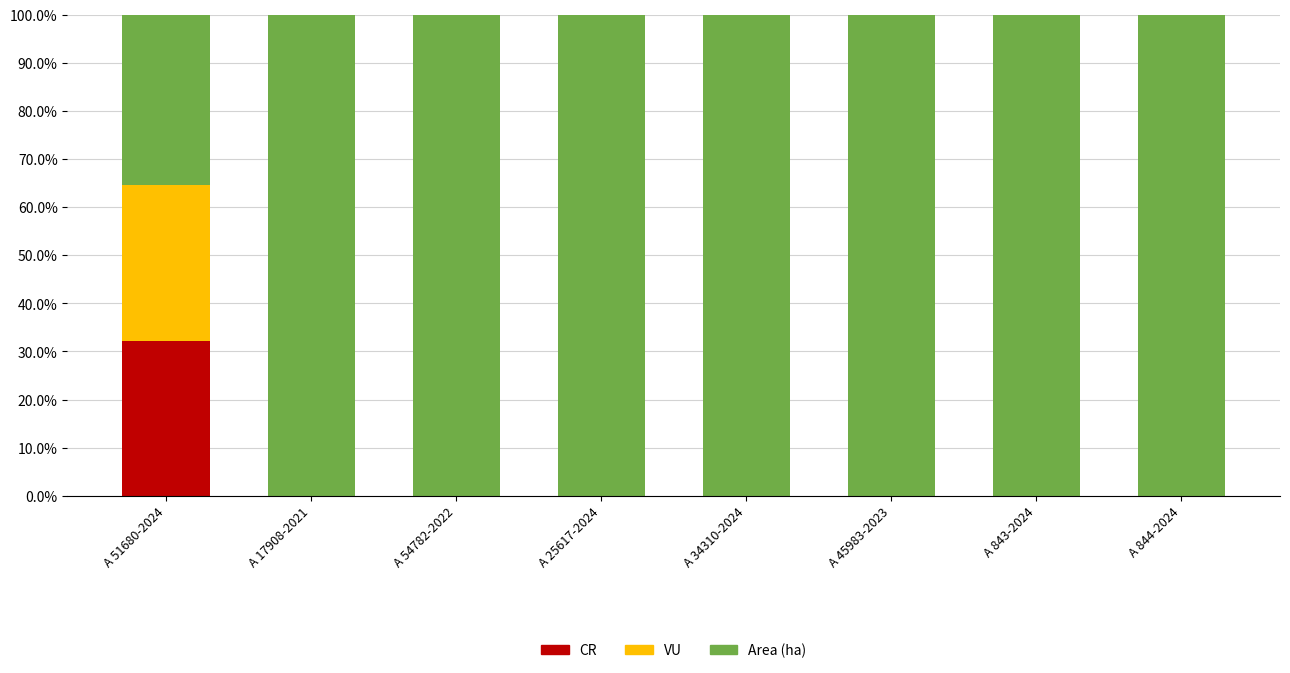

The value of CR at A 51680-2024 is 32.3. True or false?

True